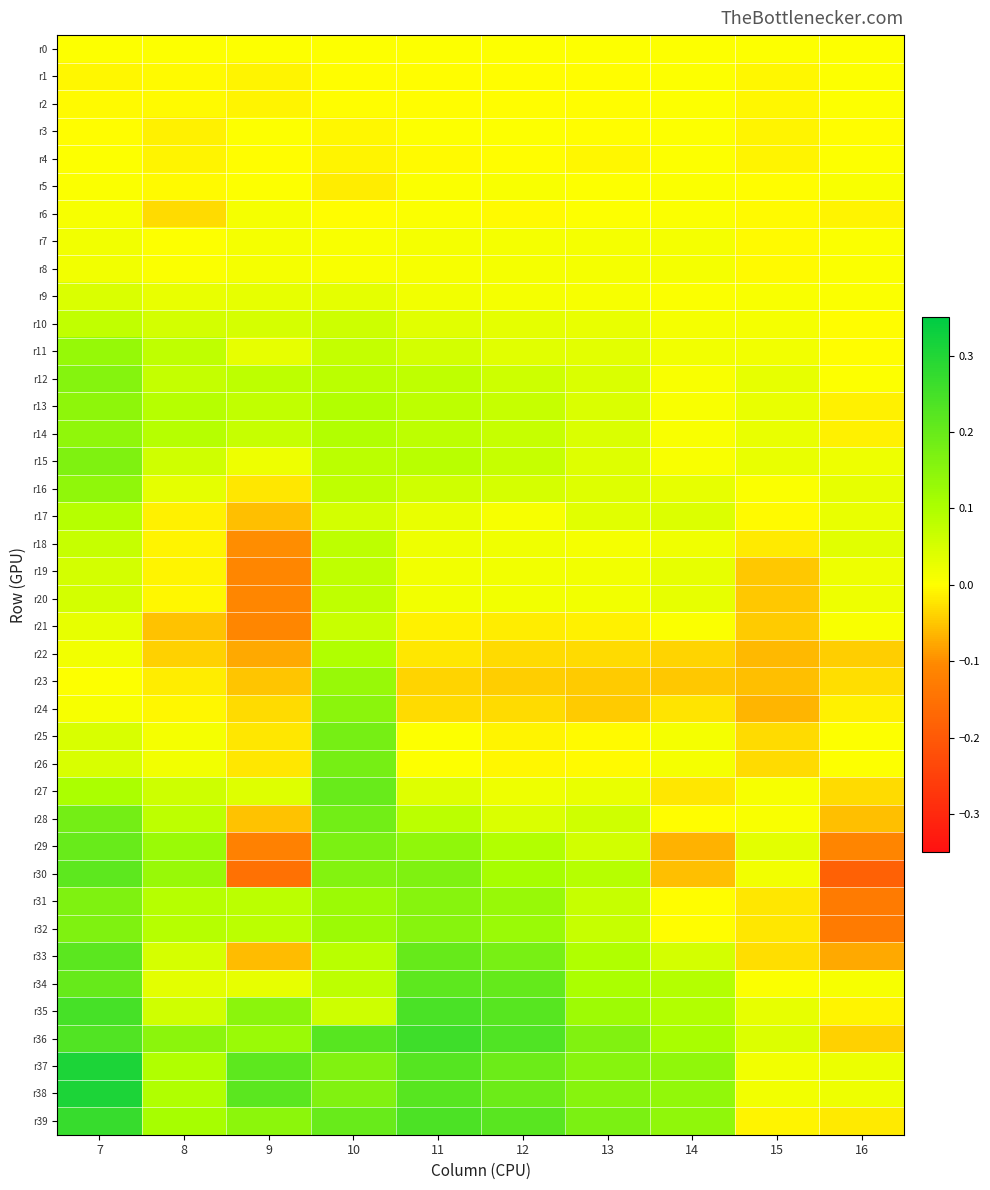

What is the greatest value displayed?

0.3